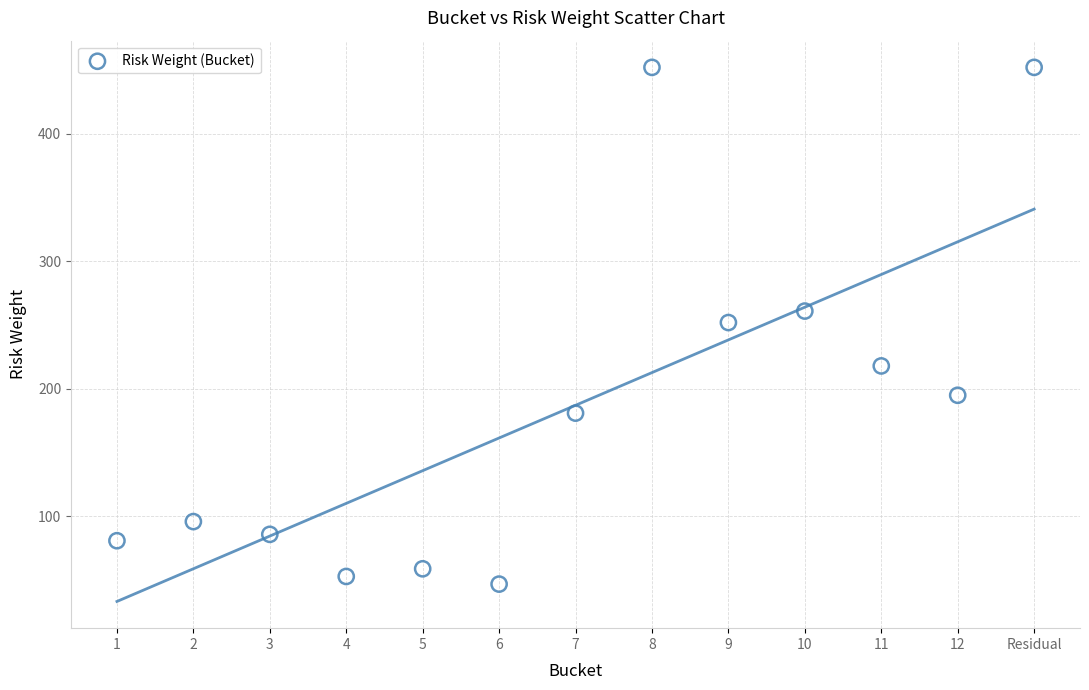

What is the range of X values (max minus min)?

12